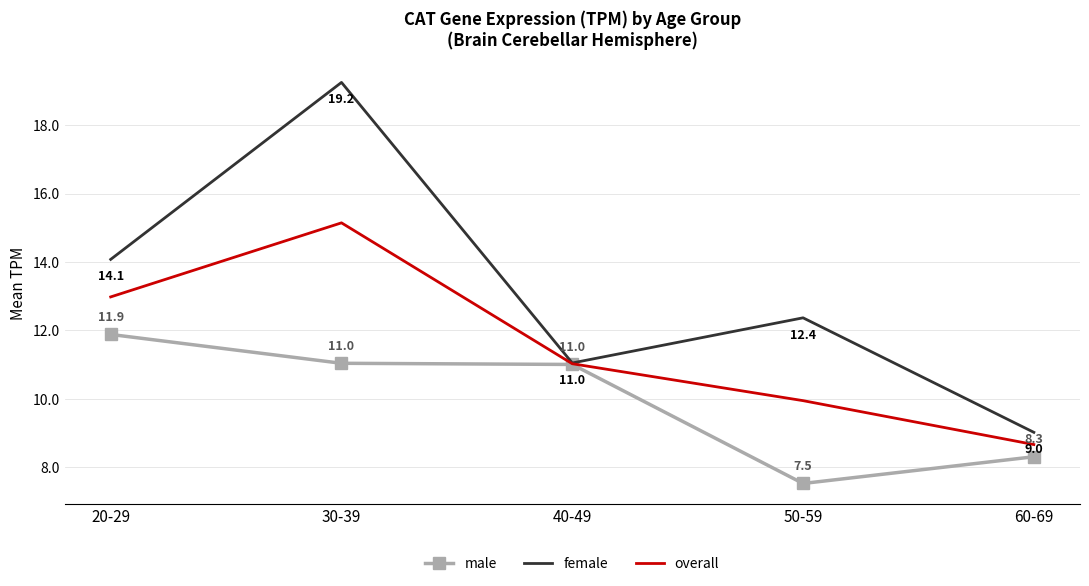

What position from the left is 50-59?

4